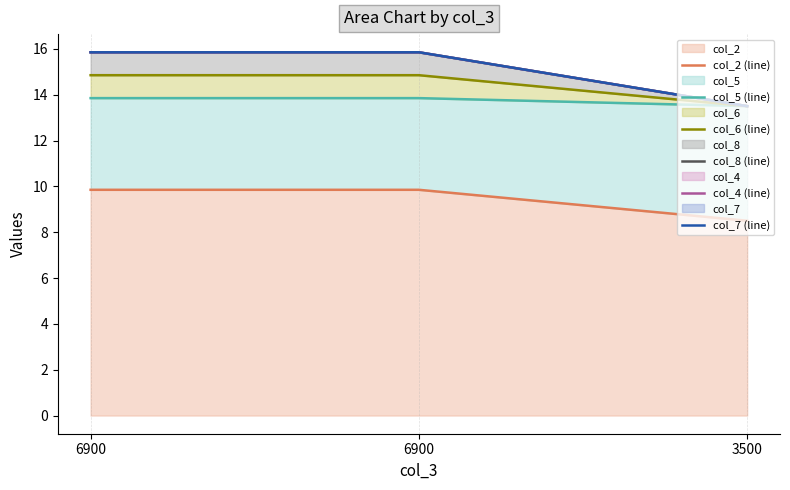

Rank the categories by col_2 (line) value from highest to lowest.

6900, 6900, 3500